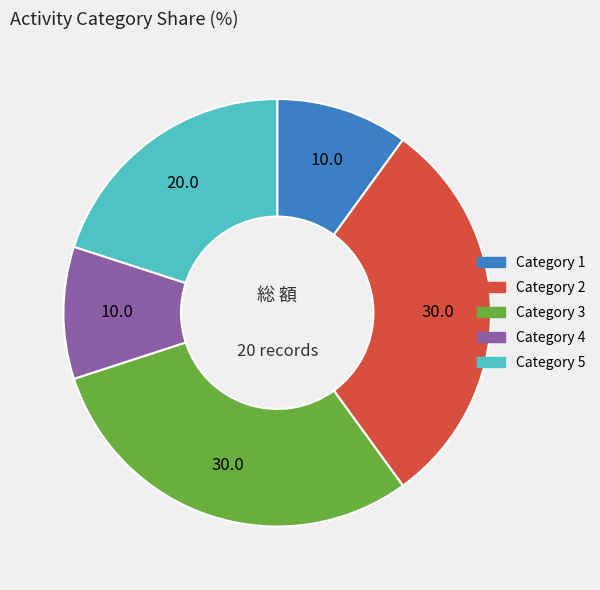

Is there any slice that represents more than half of the pie?

No